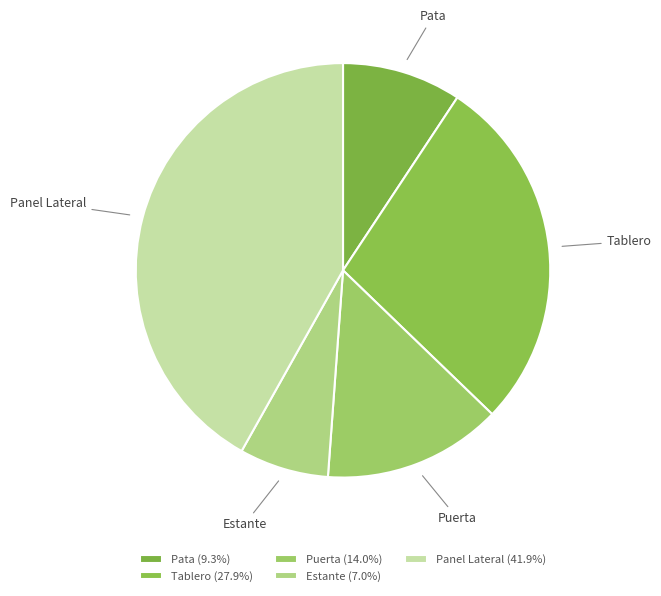

Is it true that Estante is 7% of the pie?

True